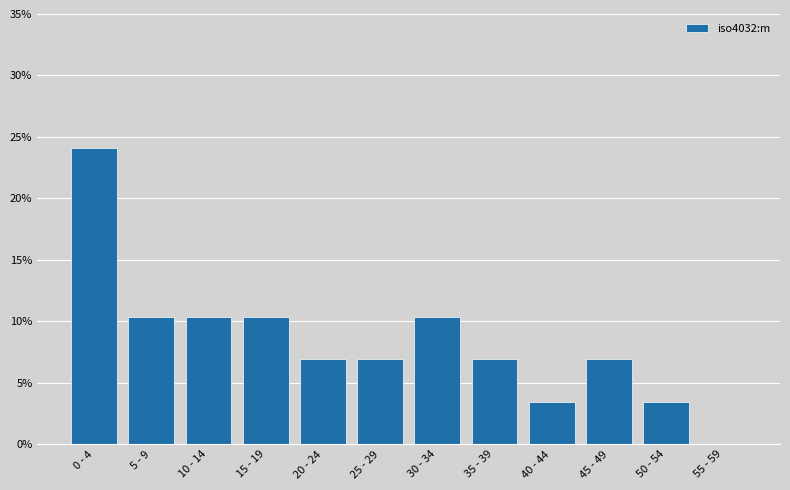

Reading right to left, extract all data points from this chart.

55 - 59=0.0	50 - 54=3.4	45 - 49=6.9	40 - 44=3.4	35 - 39=6.9	30 - 34=10.3	25 - 29=6.9	20 - 24=6.9	15 - 19=10.3	10 - 14=10.3	5 - 9=10.3	0 - 4=24.1